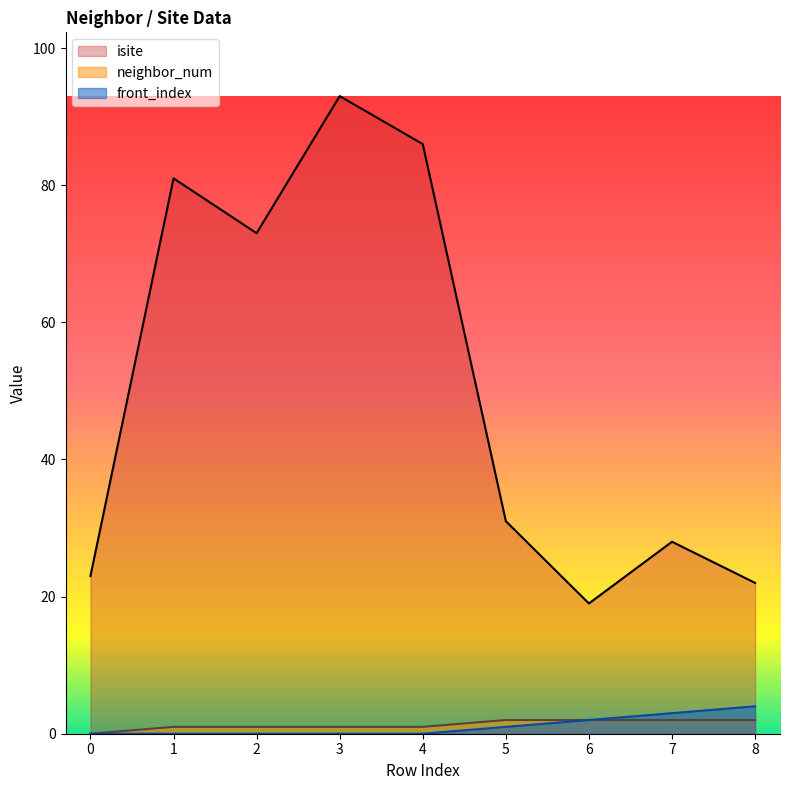

Which has a higher value, 4 or 0?

4